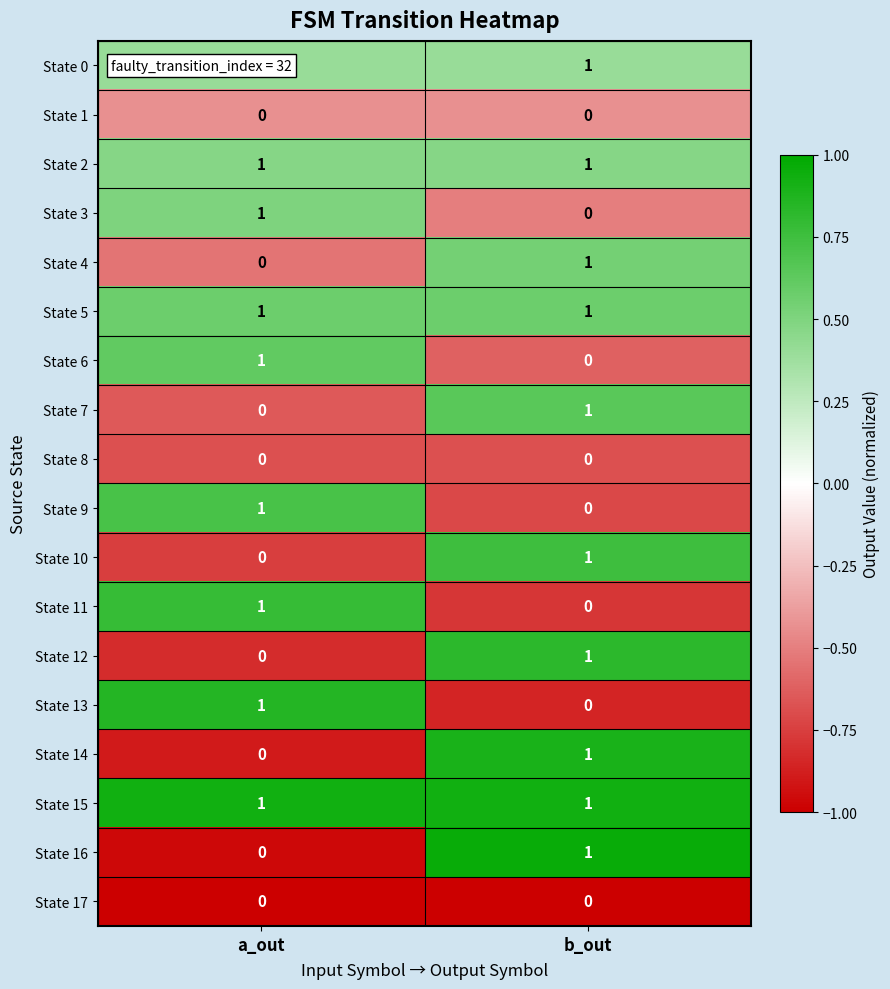

Is it true that State 14 equals 2 at b_out?

False